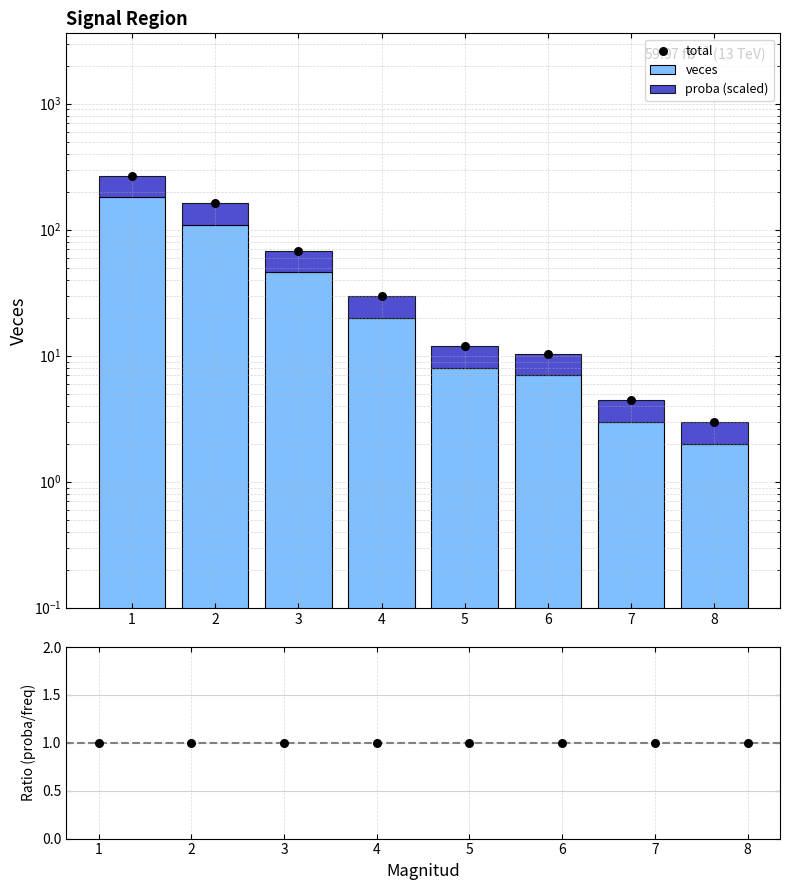

Which series has the widest spread of Y values?

total